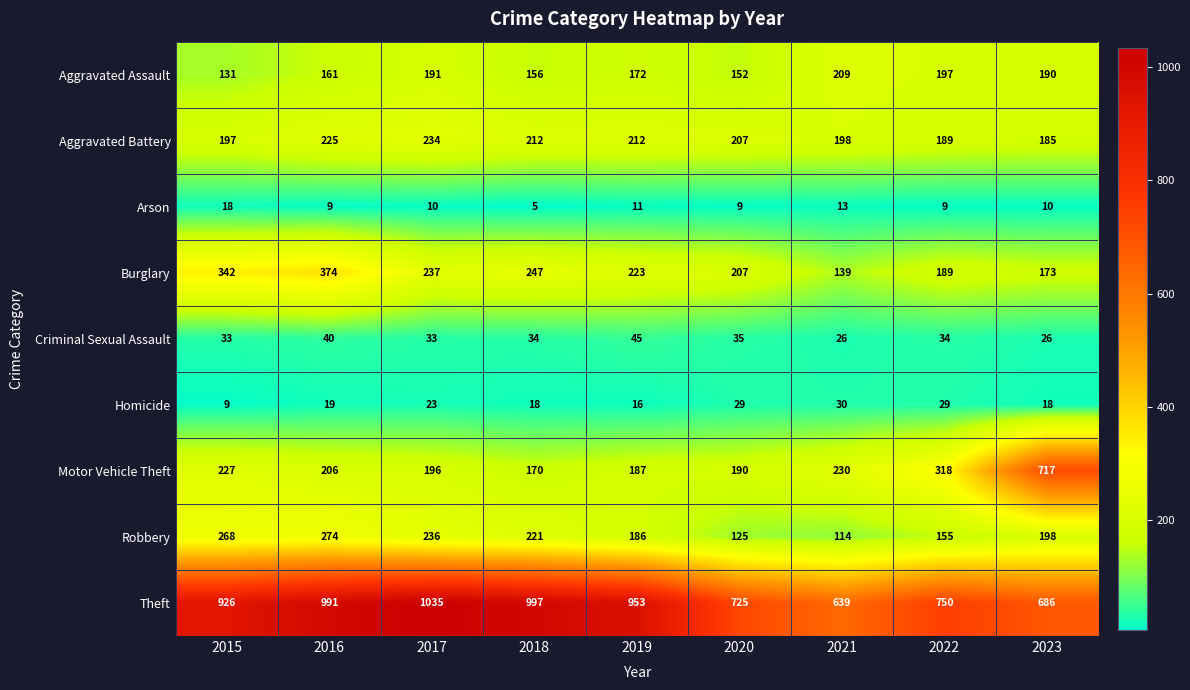

Which series has the largest total across all categories?

Theft